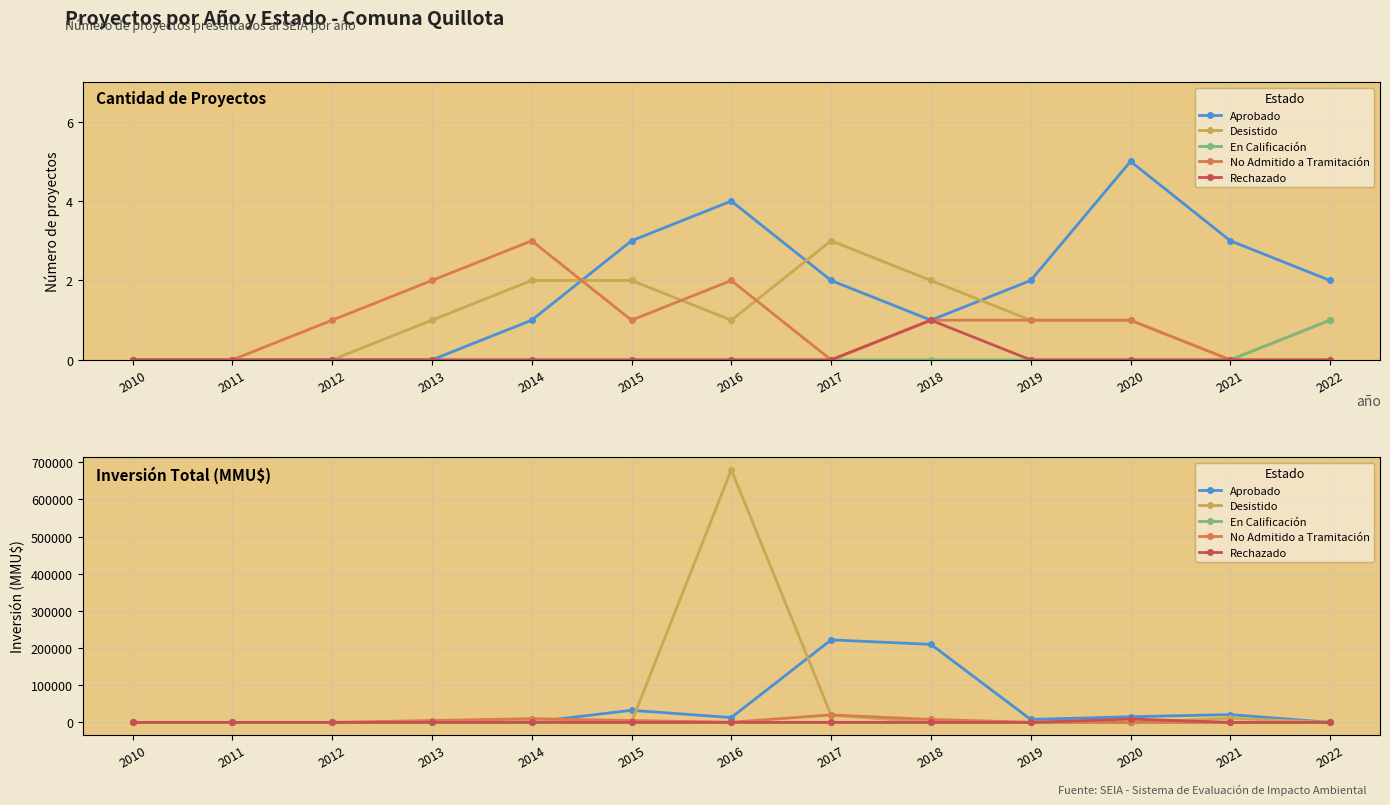

Reading left to right, what are all the values shown in this chart?

Aprobado: 0	0	0	0	674	32502	13033	222097	210040	7900	15157	21000	0
Desistido: 0	0	0	0	5500	500	680000	19391	40	345	0	11000	0
En Calificación: 0	0	0	0	0	0	0	0	0	0	0	0	120
No Admitido a Tramitación: 0	0	0	5000	10000	5000	502	20116	7900	272	0	0	0
Rechazado: 0	0	0	0	0	0	0	0	0	0	9000	0	0